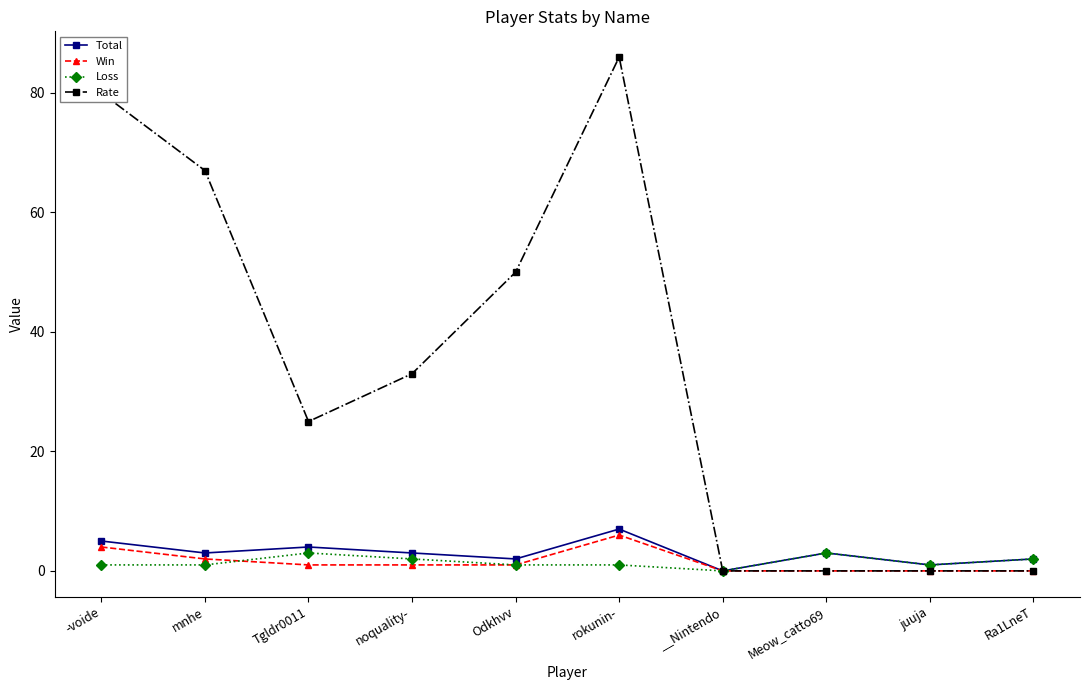

Which series has the widest spread of values?

Rate